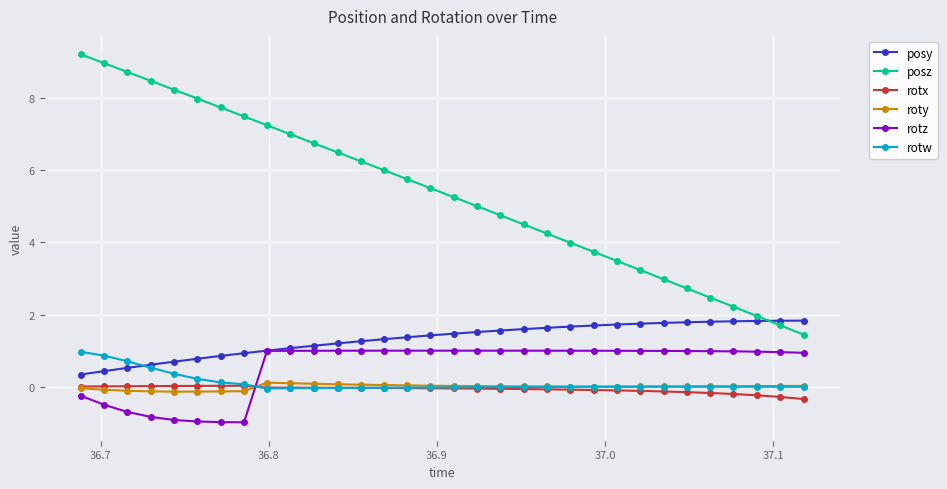

What is the value of the posz point at the 28th from the left?

2.5